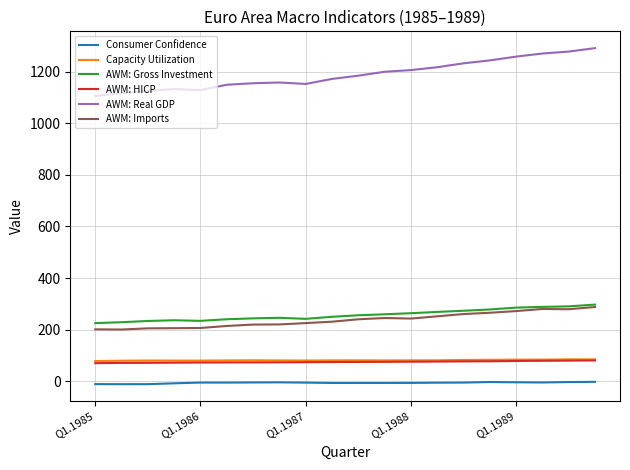

What is the minimum value shown in the chart?

-11.5